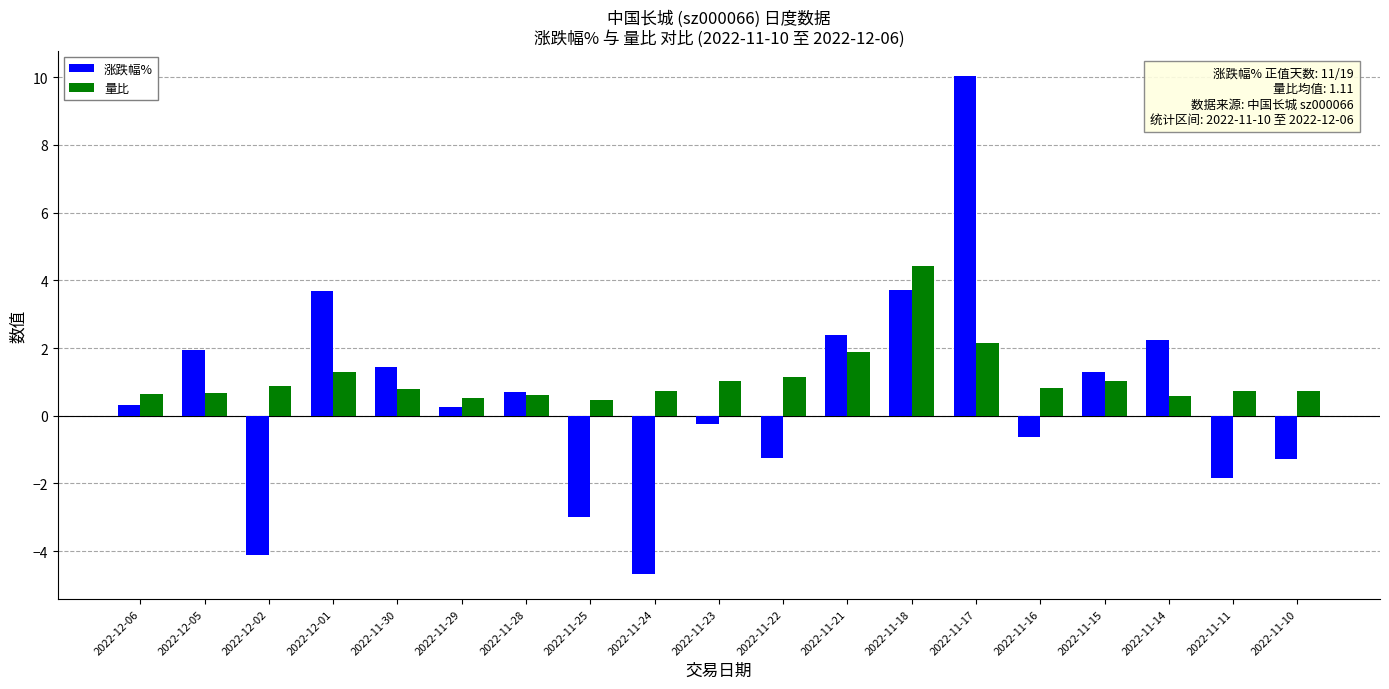

True or false: 涨跌幅% has a value of 10.0 at 2022-11-17.

True